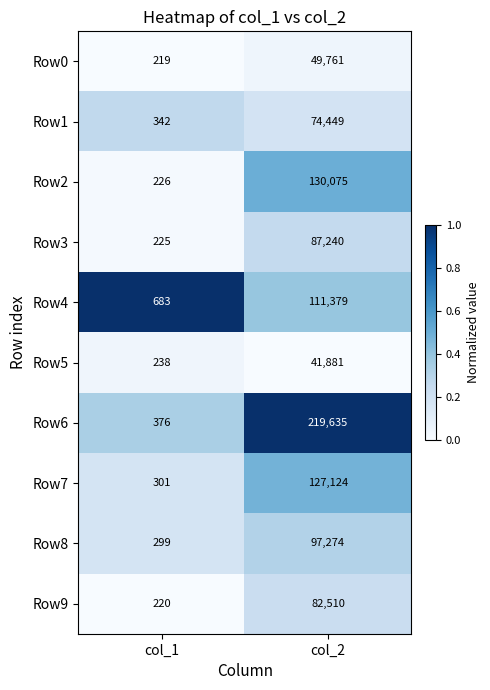

Reading left to right, what are all the values shown in this chart?

Row0: 219	49761
Row1: 342	74449
Row2: 226	130075
Row3: 225	87240
Row4: 683	111379
Row5: 238	41881
Row6: 376	219635
Row7: 301	127124
Row8: 299	97274
Row9: 220	82510